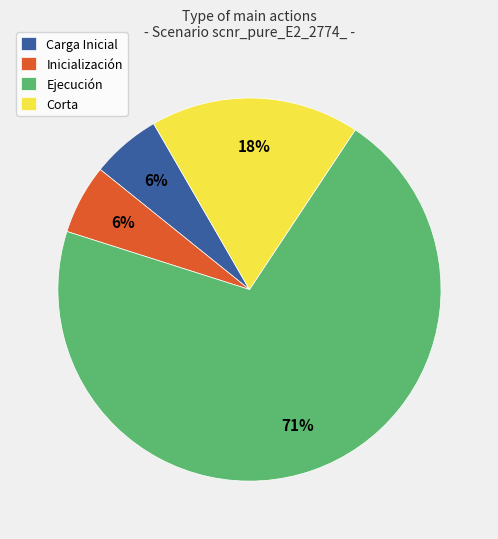

Approximately how many times larger is the value at Corta compared to Inicialización?

3.0